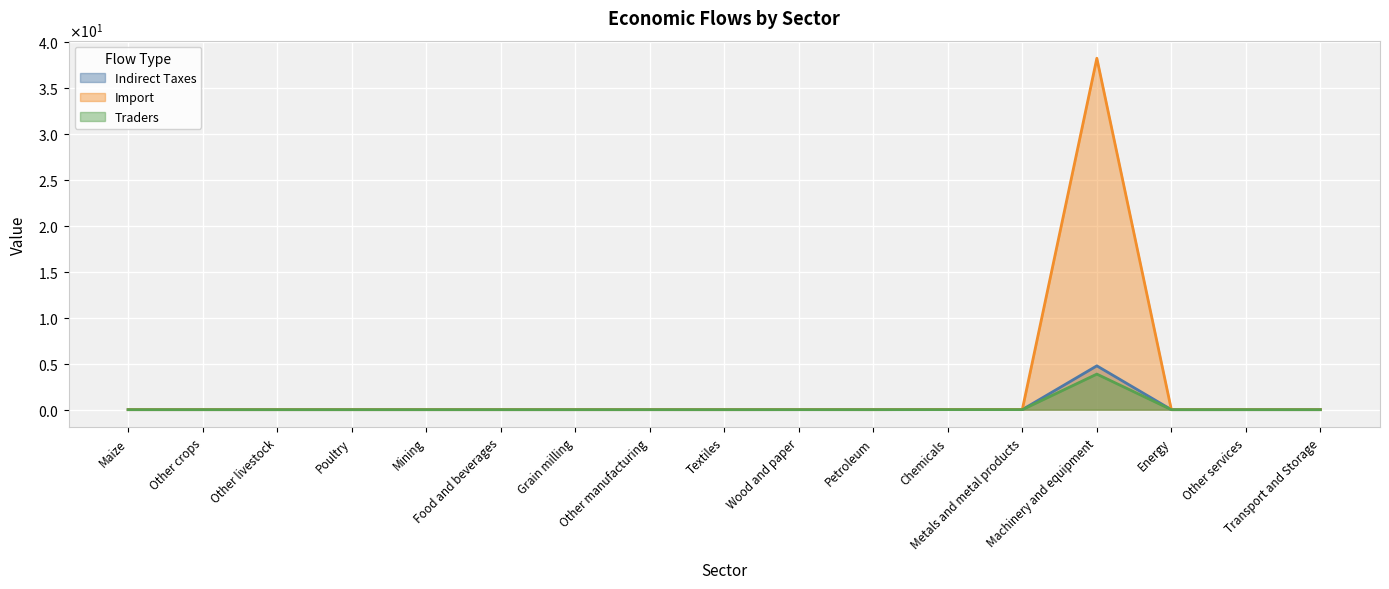

What are all the series names shown in the legend?

Indirect Taxes, Import, Traders